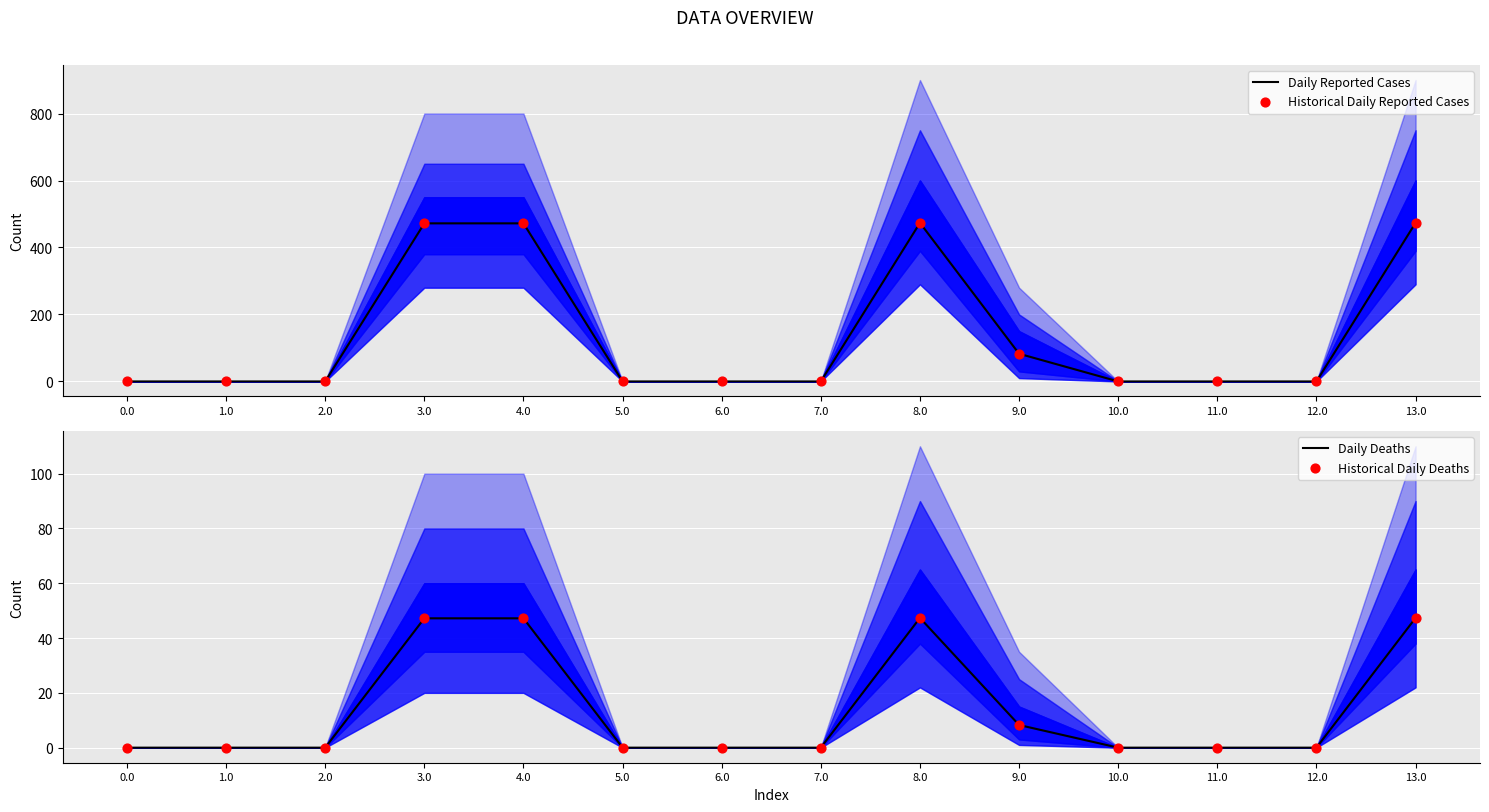

At which category is the sum across all series the highest?

8.0